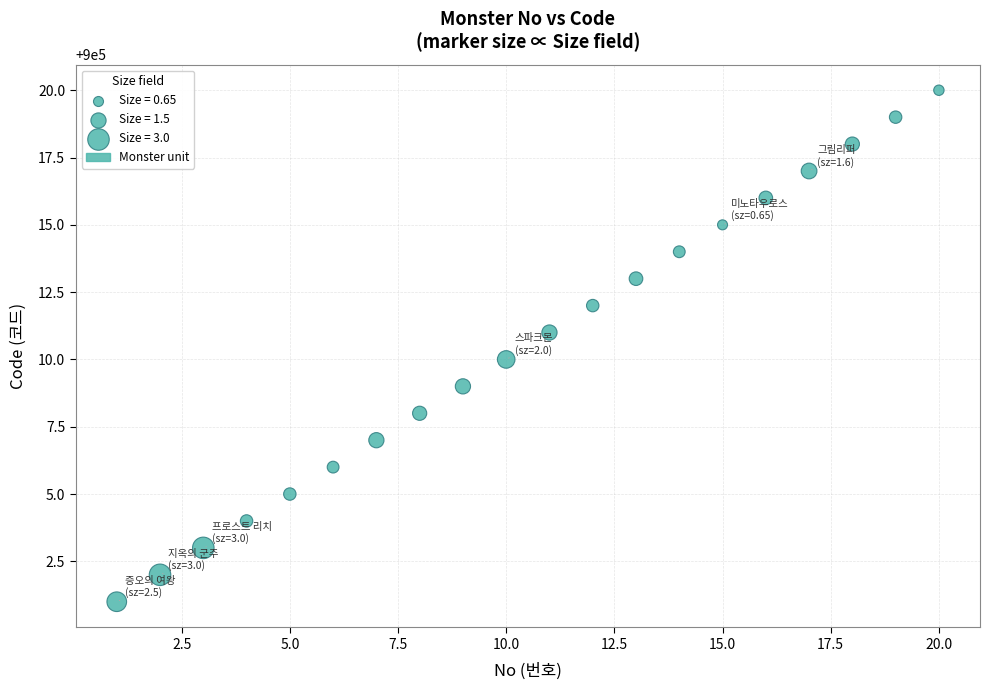

What is the range of Y values (max minus min)?

19